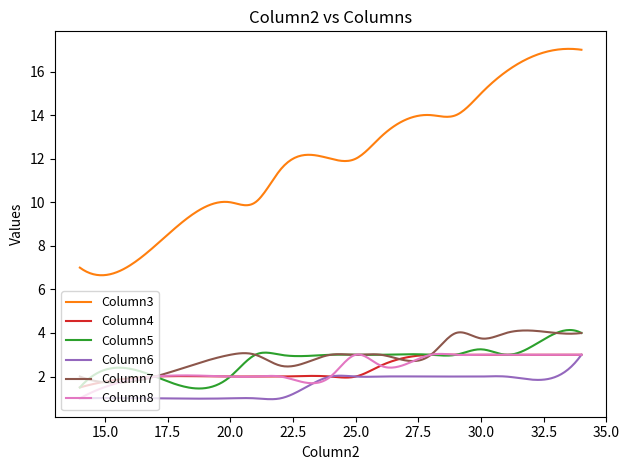

Which series has the largest range (max minus min)?

Column3